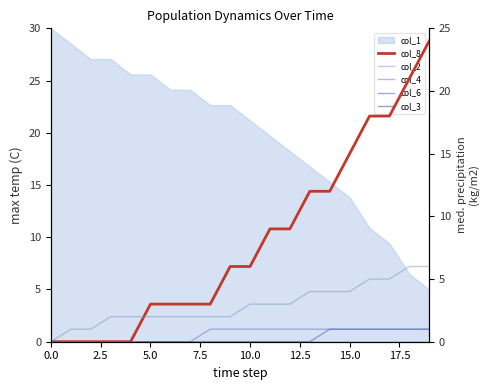

Between 7.5 and 18, which series saw the biggest shift?

col_8